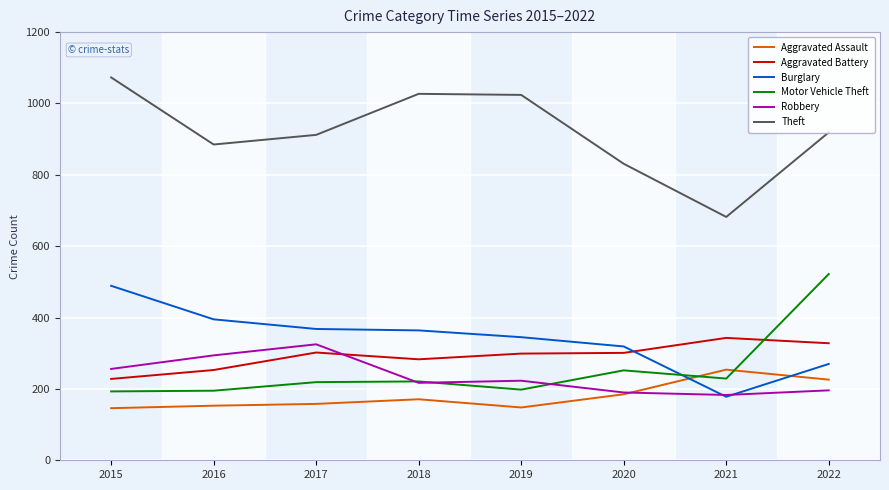

Which category has the highest value in the Motor Vehicle Theft series?

2022